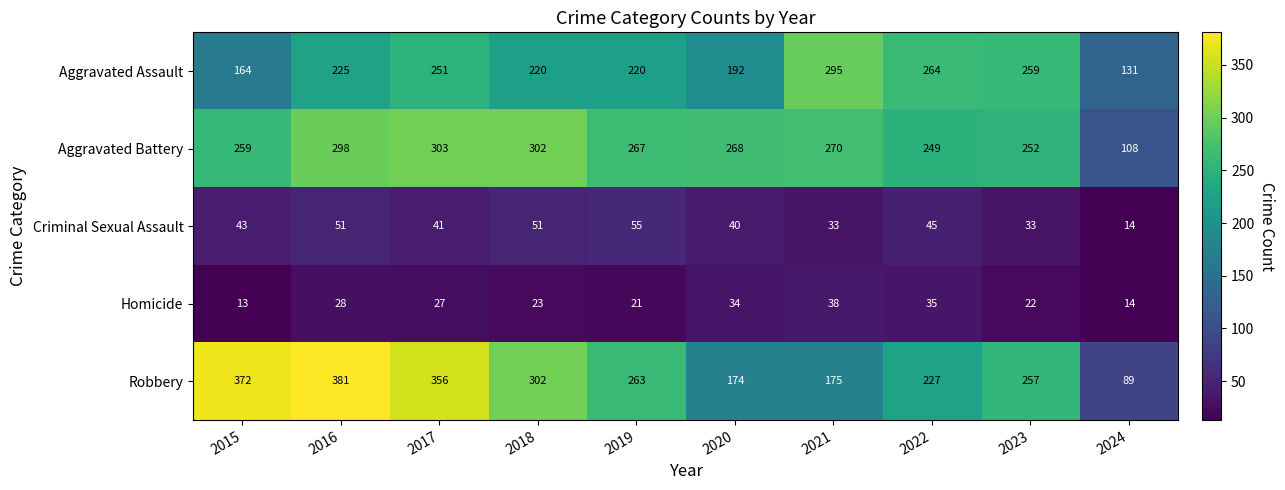

Count the number of data series in this chart.

5